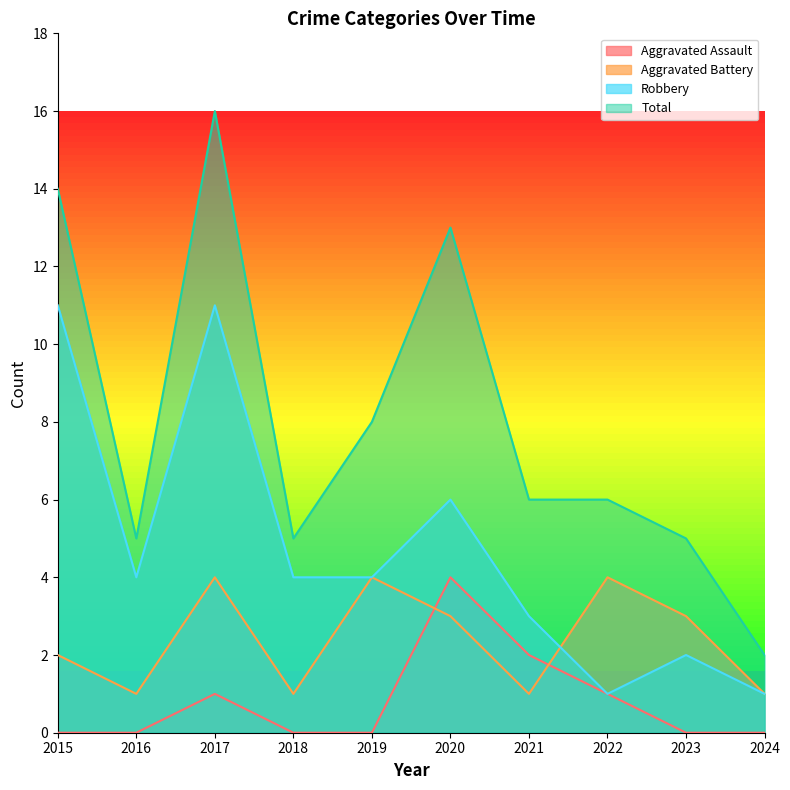

Where is Aggravated Battery nearest to the value 2?

2015